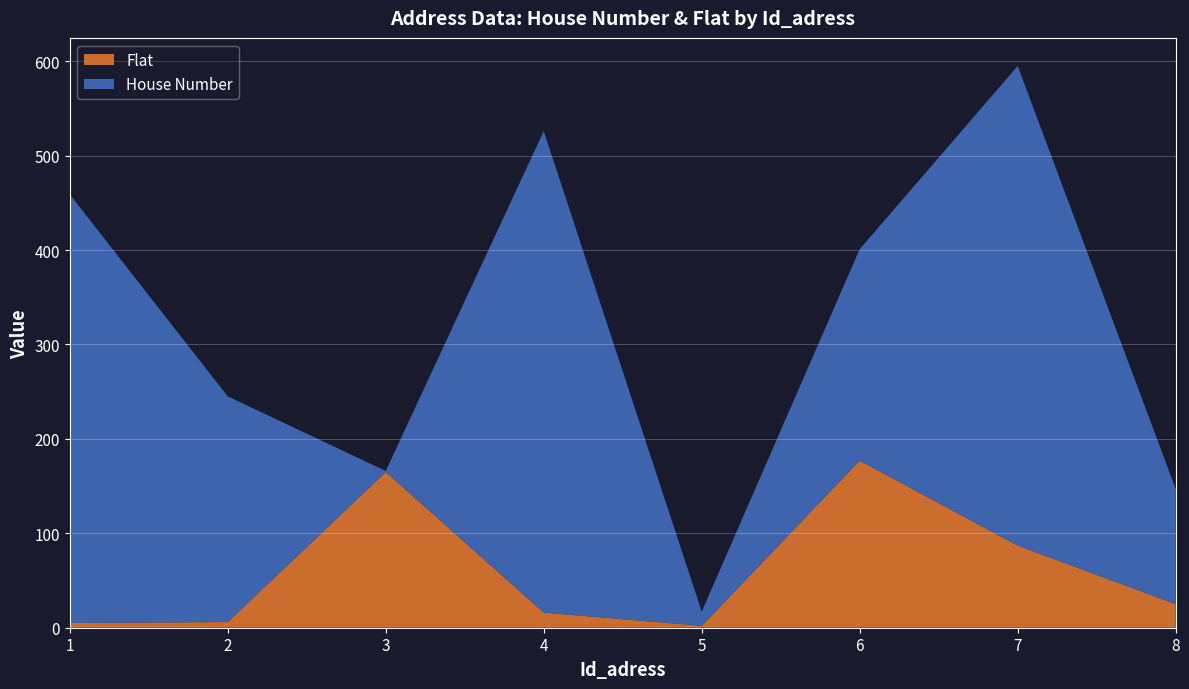

Reading left to right, what are all the values shown in this chart?

House Number: 454	239	1	510	15	224	508	122
Flat: 5	6	165	16	2	177	87	25